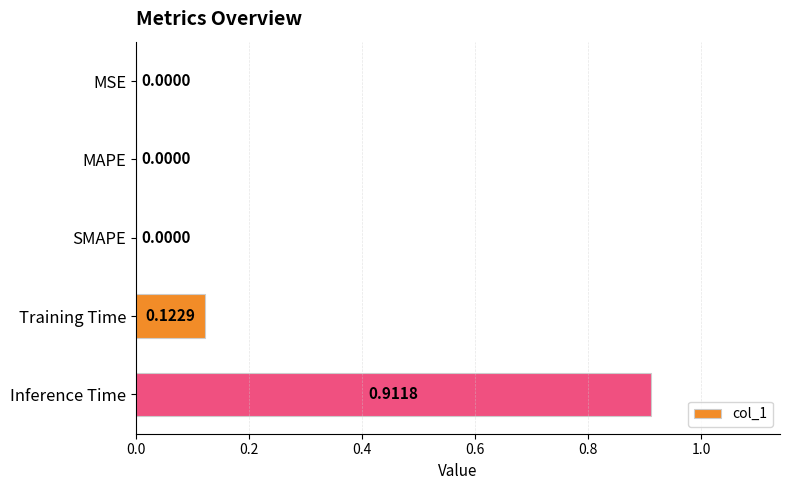

What is the sum of all values?

1.0